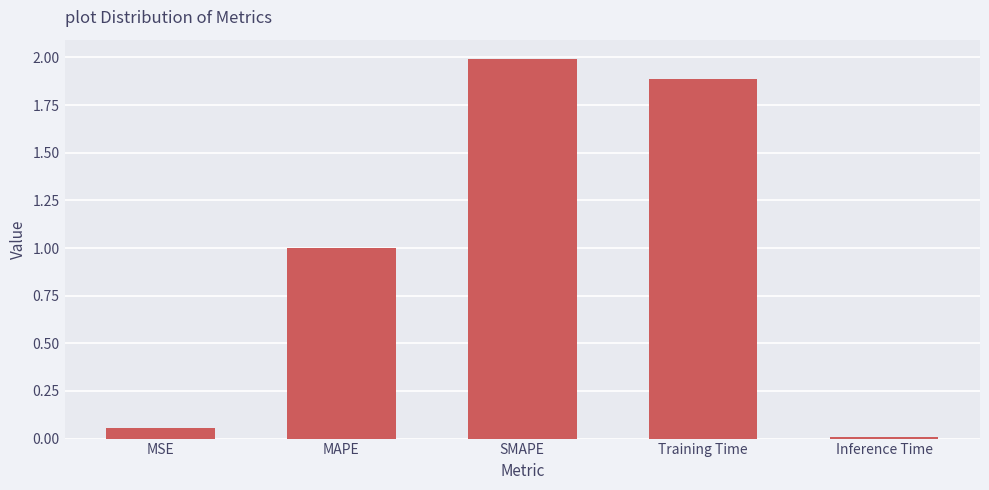

What is the change in value from MAPE to Training Time?

+0.9